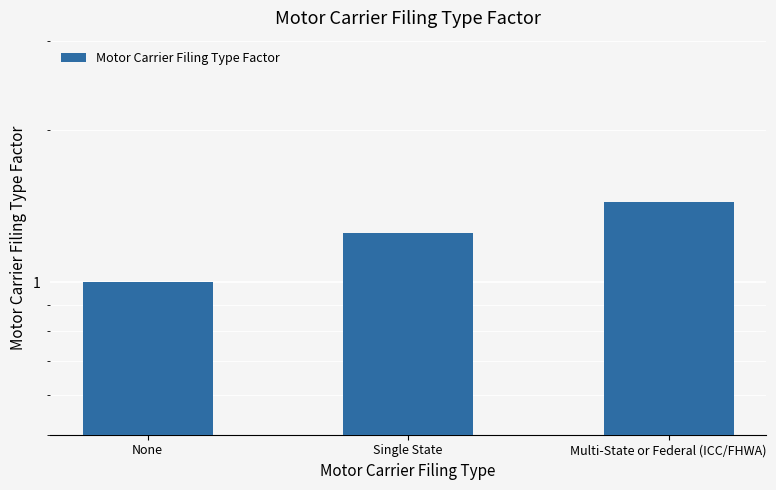

What is the label of the 1st bar from the right?

Multi-State or Federal (ICC/FHWA)